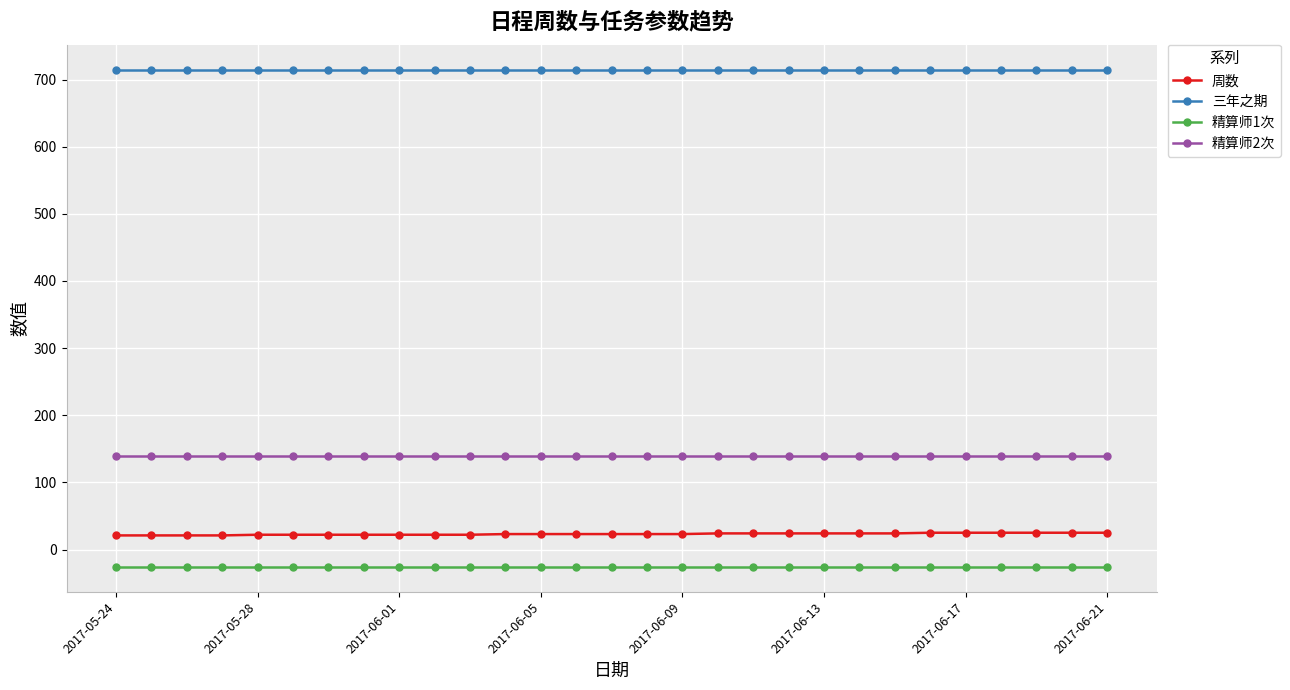

True or false: 三年之期 and 精算师1次 intersect in this chart.

False